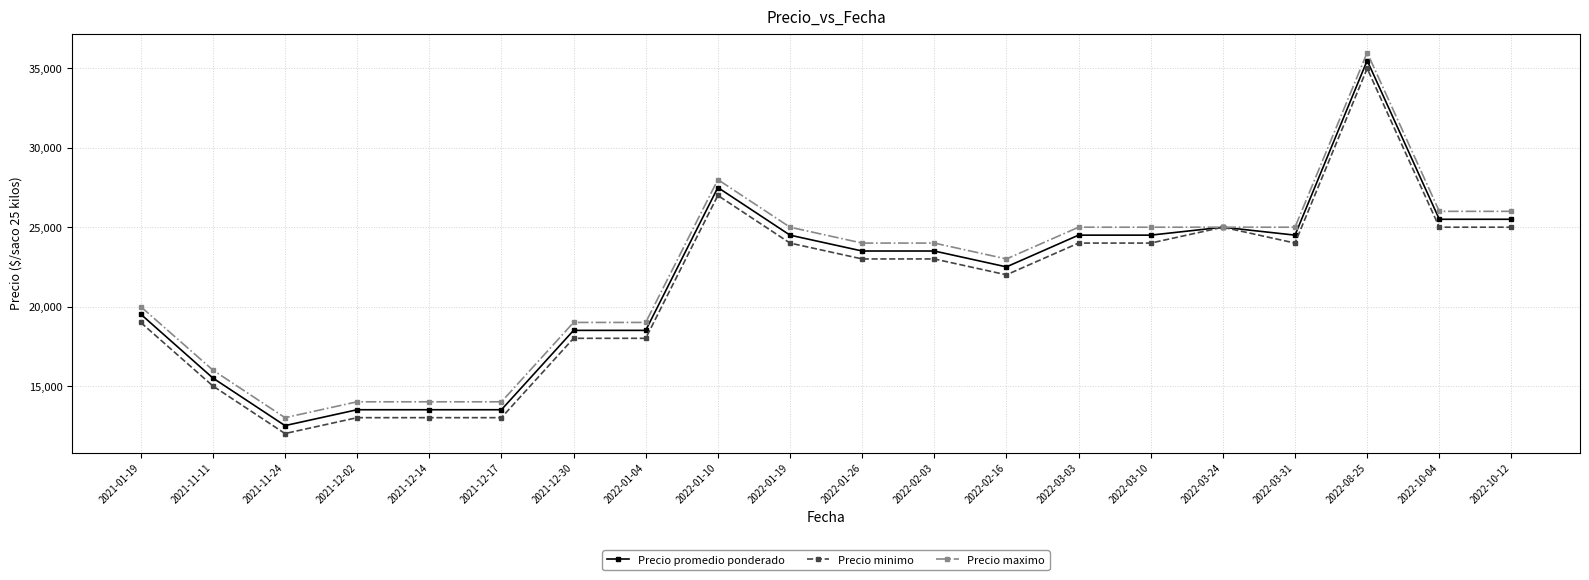

What is the label of the 19th point from the right?

2021-11-11